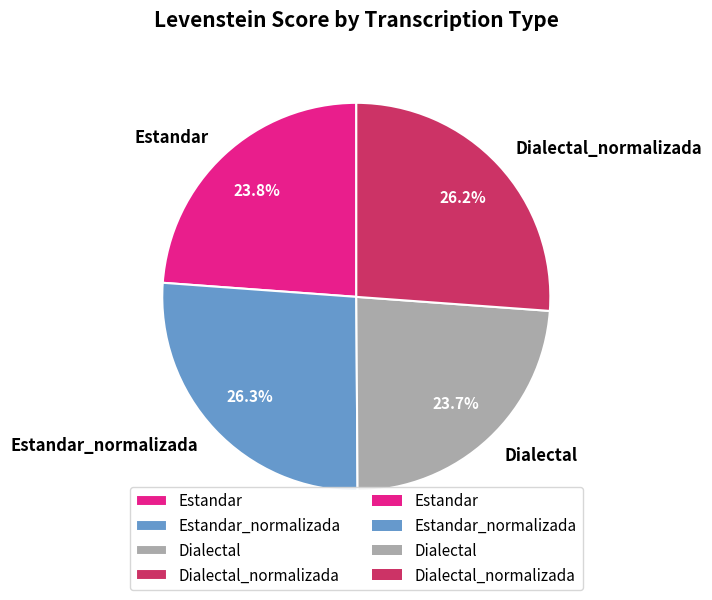

Is there any slice that represents more than half of the pie?

No